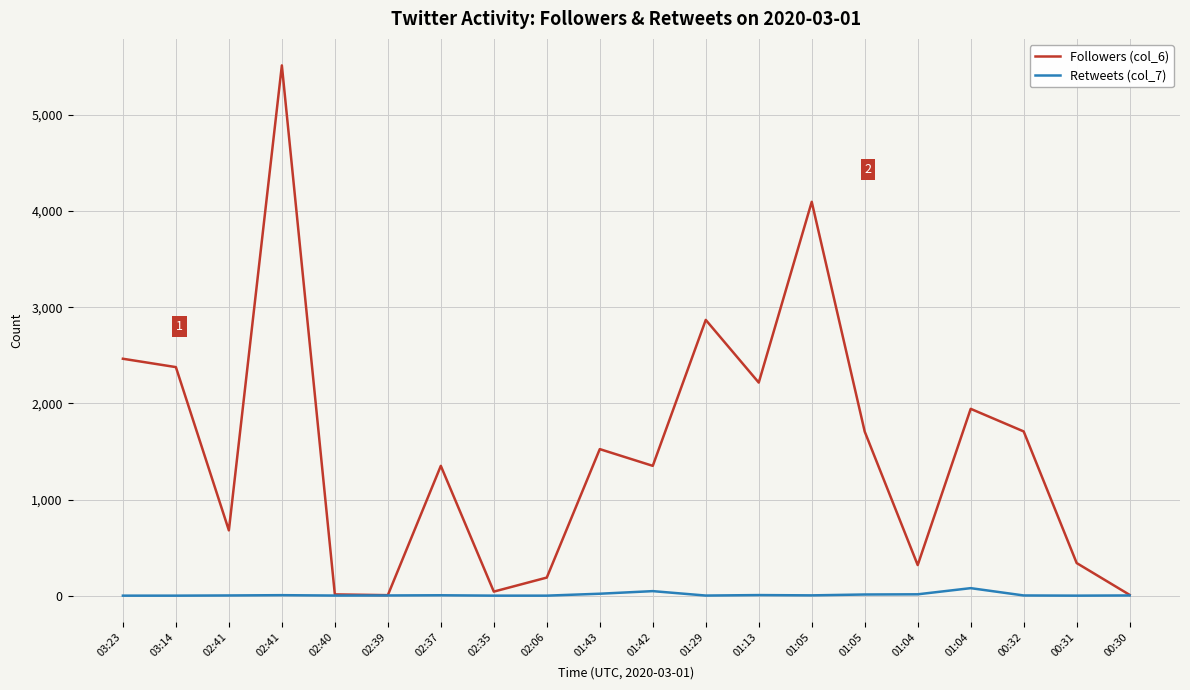

True or false: Followers (col_6) and Retweets (col_7) cross at least once.

False